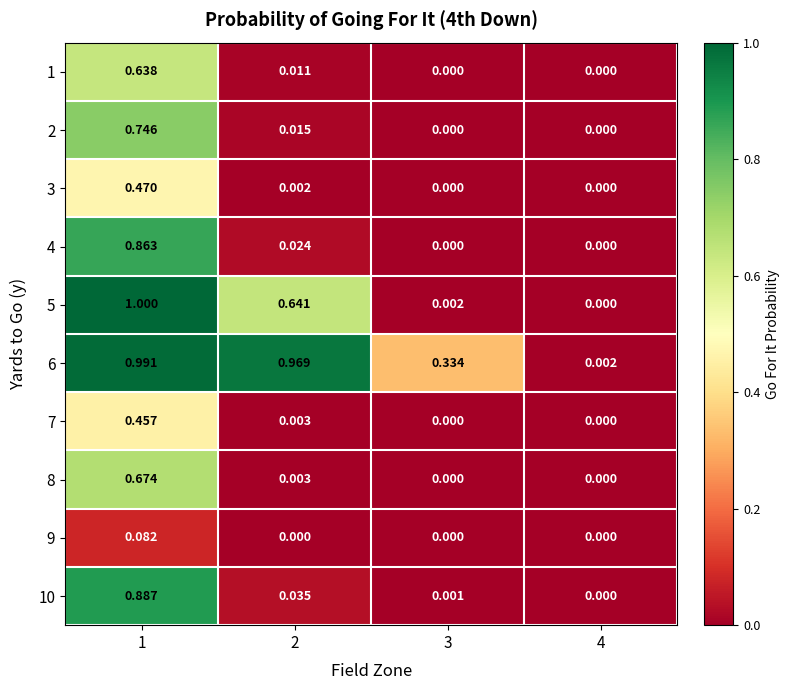

Is the value of 4 at 4 greater than the value of 2 at 1?

No